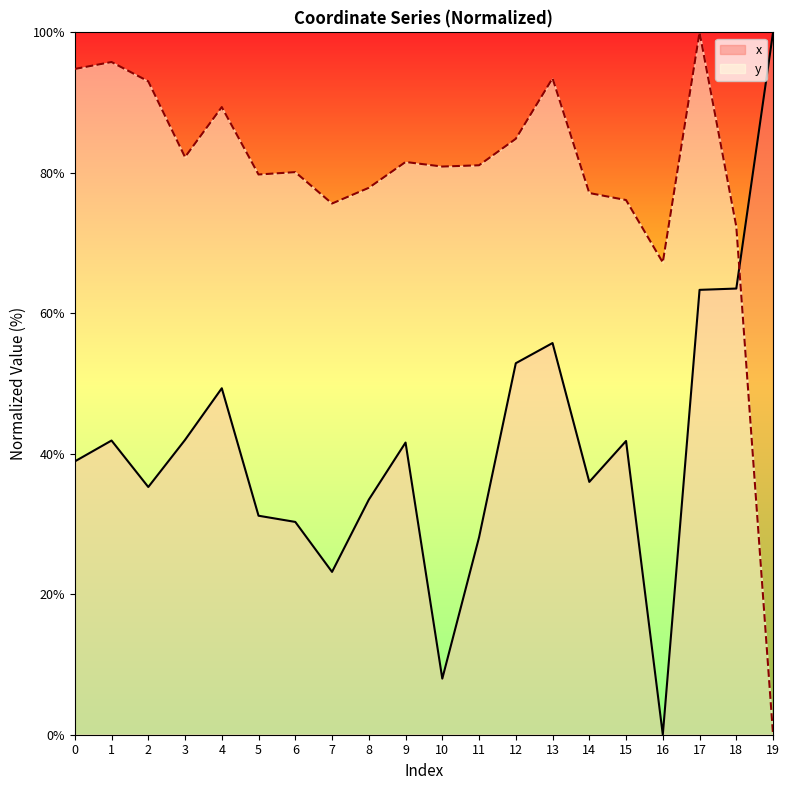

True or false: x and y intersect in this chart.

True